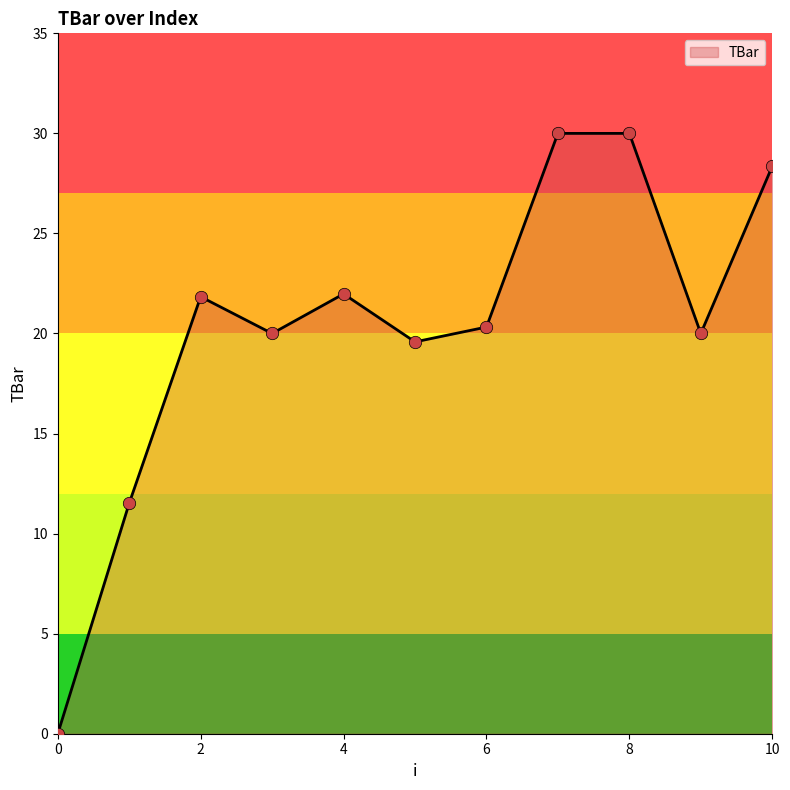

What is the maximum value shown in the chart?

30.0